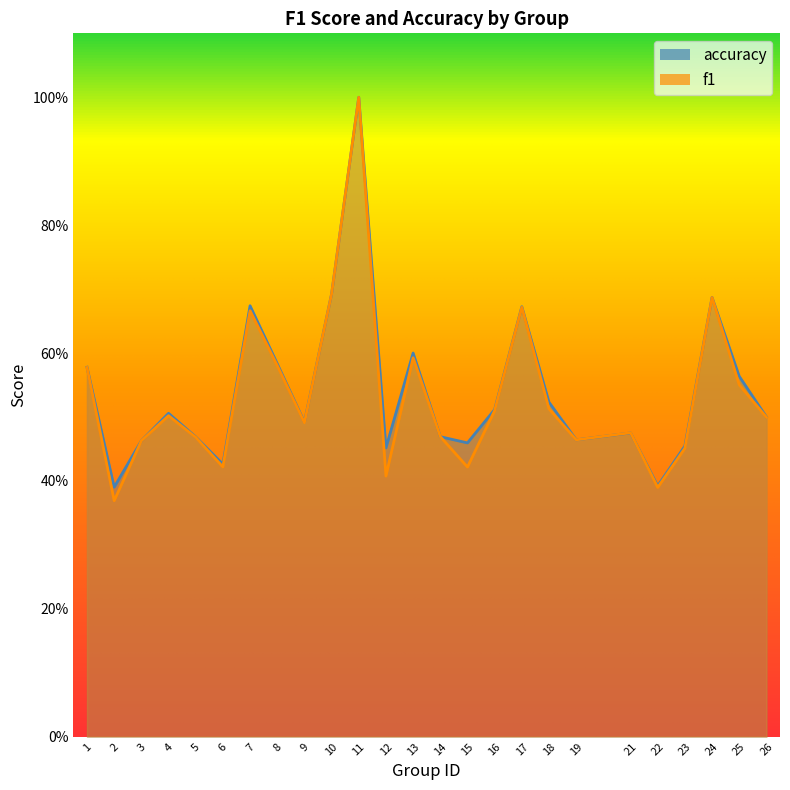

Which series has the largest total across all categories?

accuracy